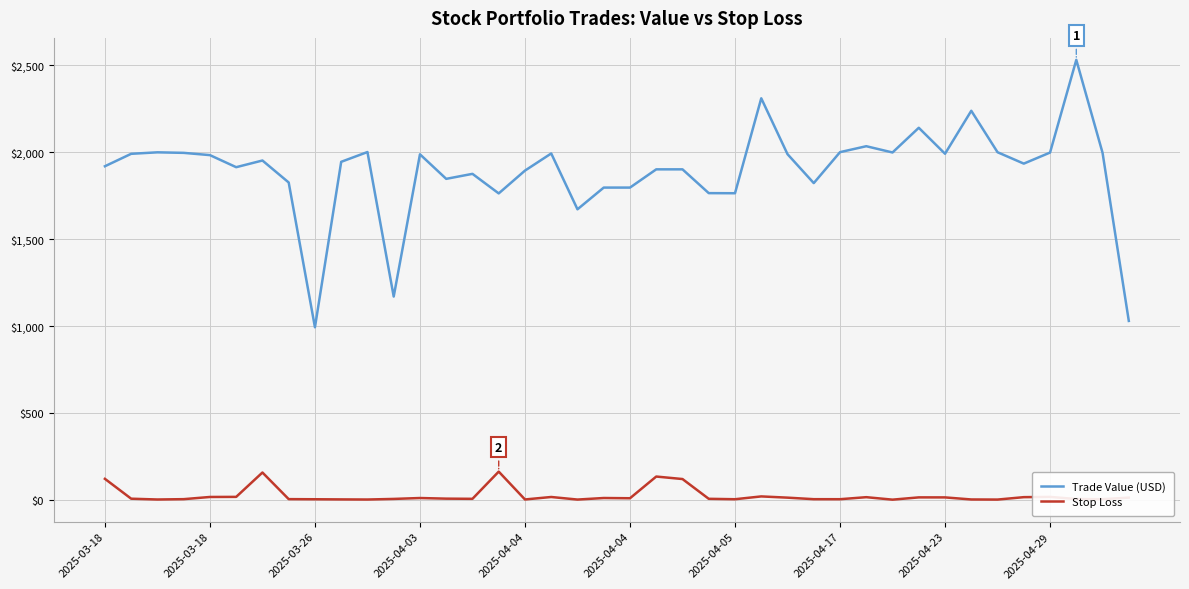

True or false: Trade Value (USD) and Stop Loss intersect in this chart.

False